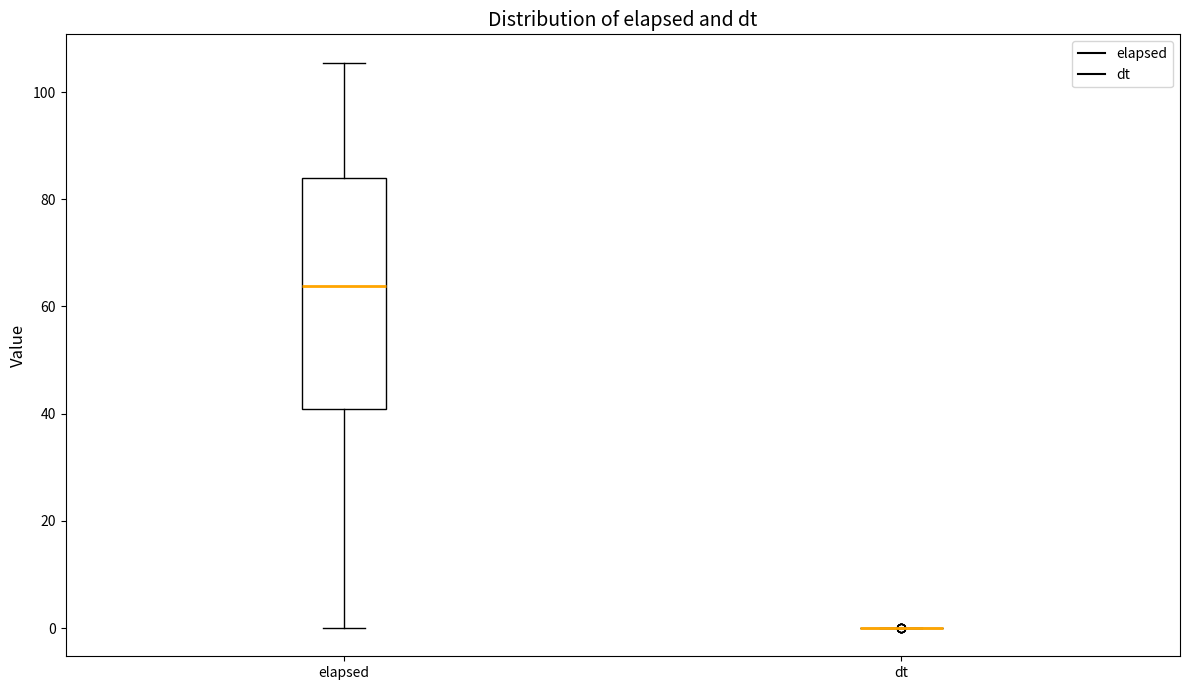

Which box is the tallest, from its lower edge to its upper edge?

elapsed